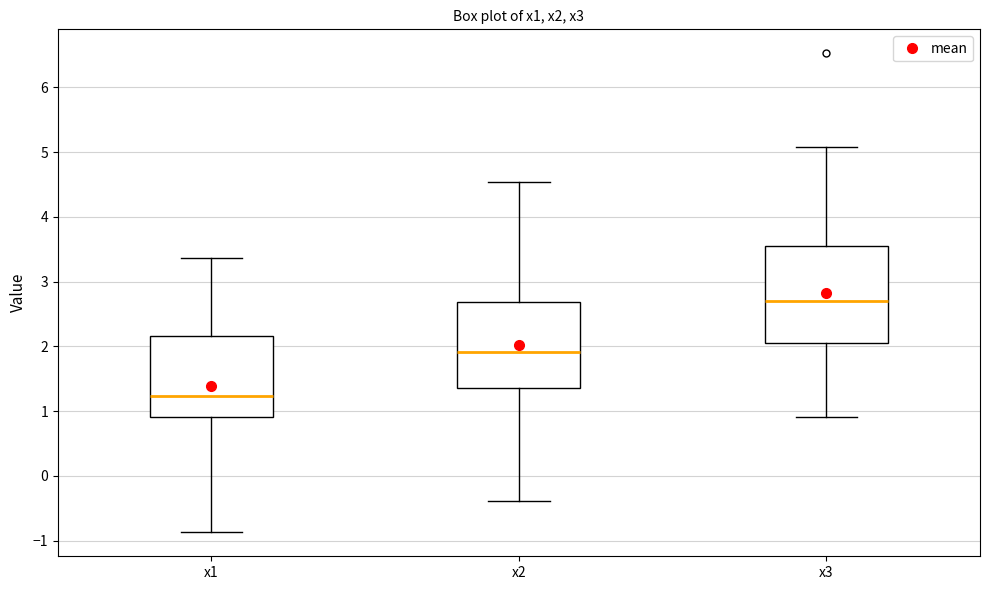

Which box has the highest median line?

x3